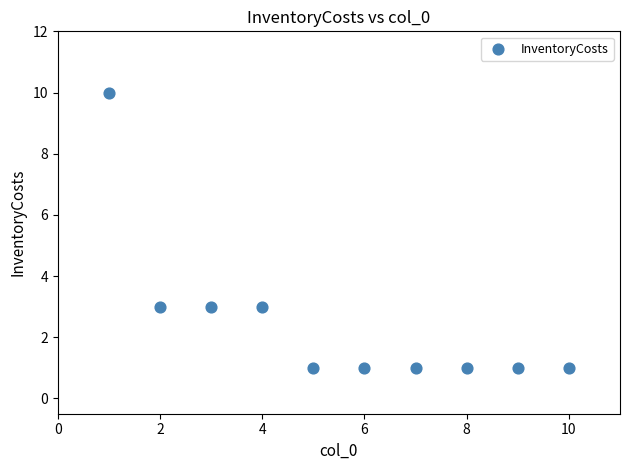

What is the range of Y values (max minus min)?

9